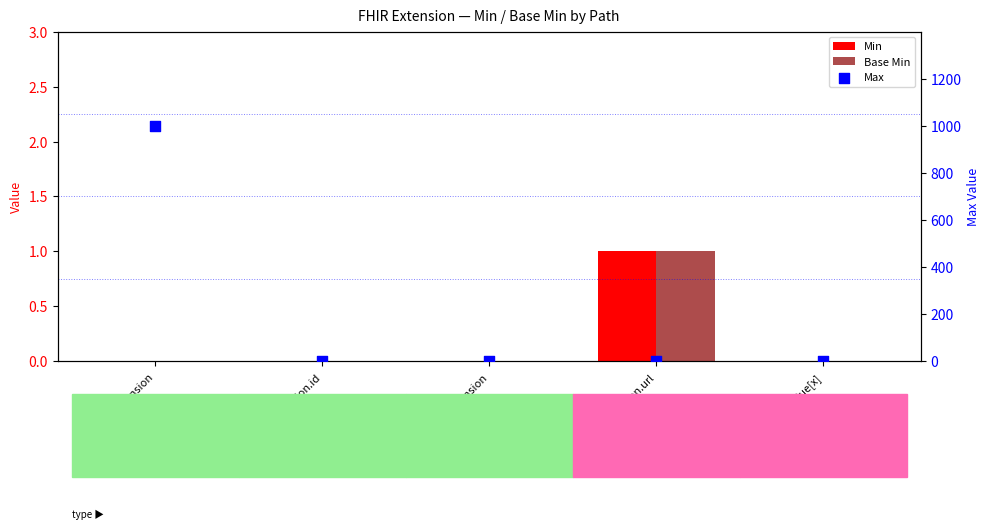

At how many categories does at least one series exceed 163?

1